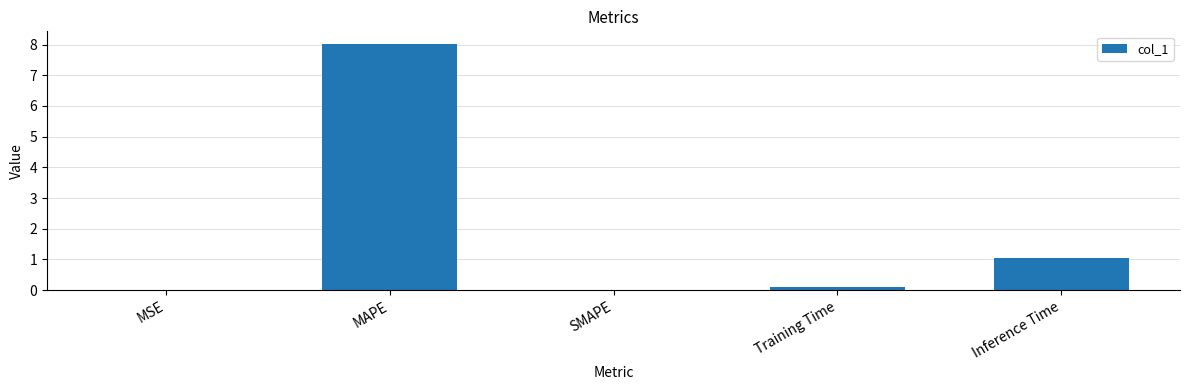

Which has a higher value, Inference Time or MSE?

Inference Time